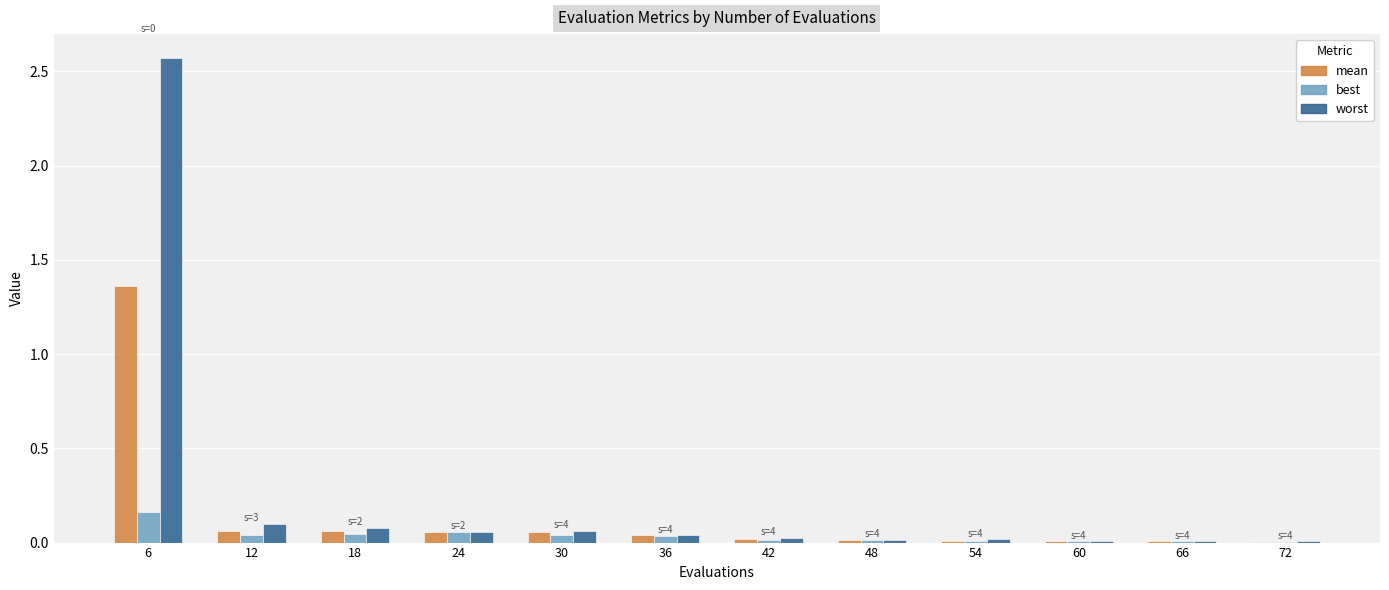

What is the sum of all worst values?

3.0